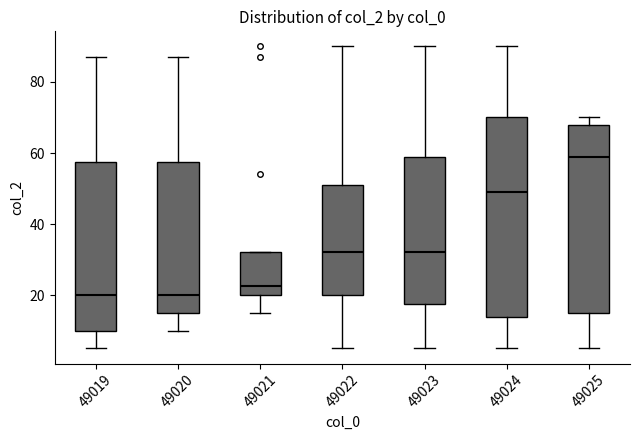

Which box's median line is the highest?

49025